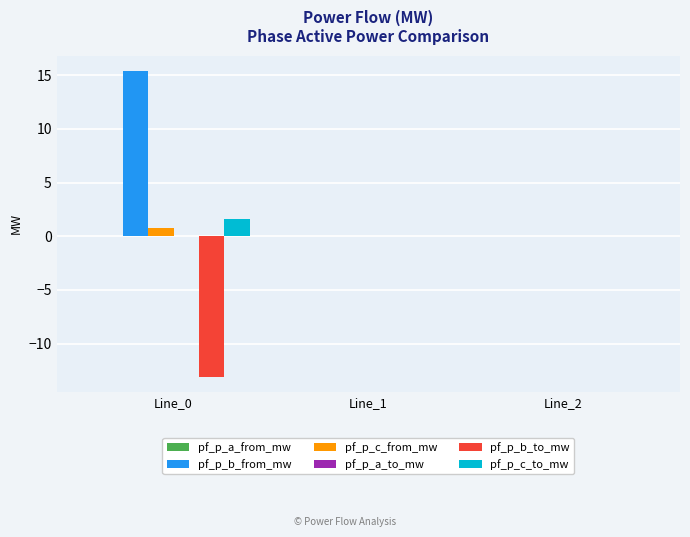

What is the highest value of the pf_p_c_to_mw series?

1.6